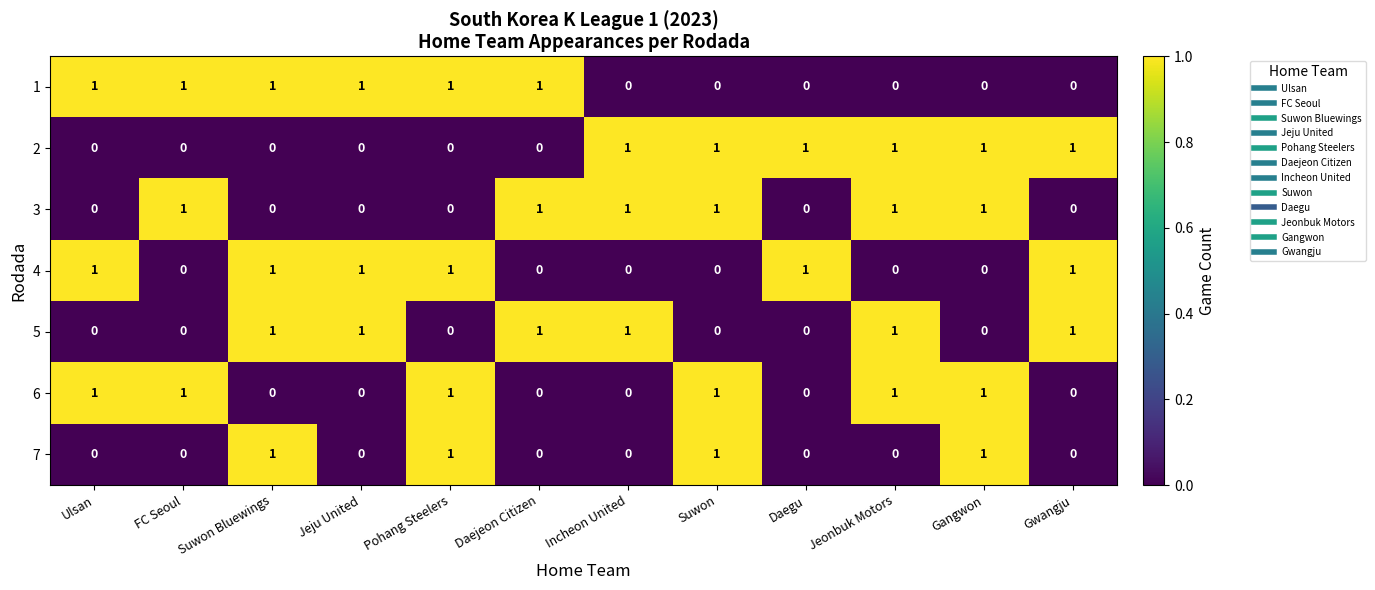

The 1 series shows 1 at FC Seoul. True or false?

True